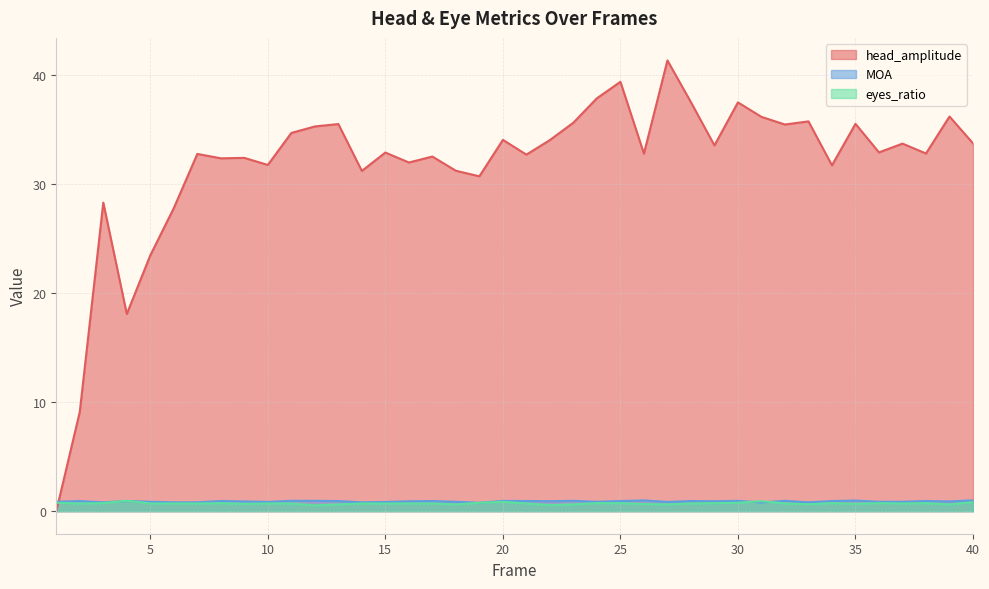

Where do head_amplitude and MOA first cross each other?

1 and 2